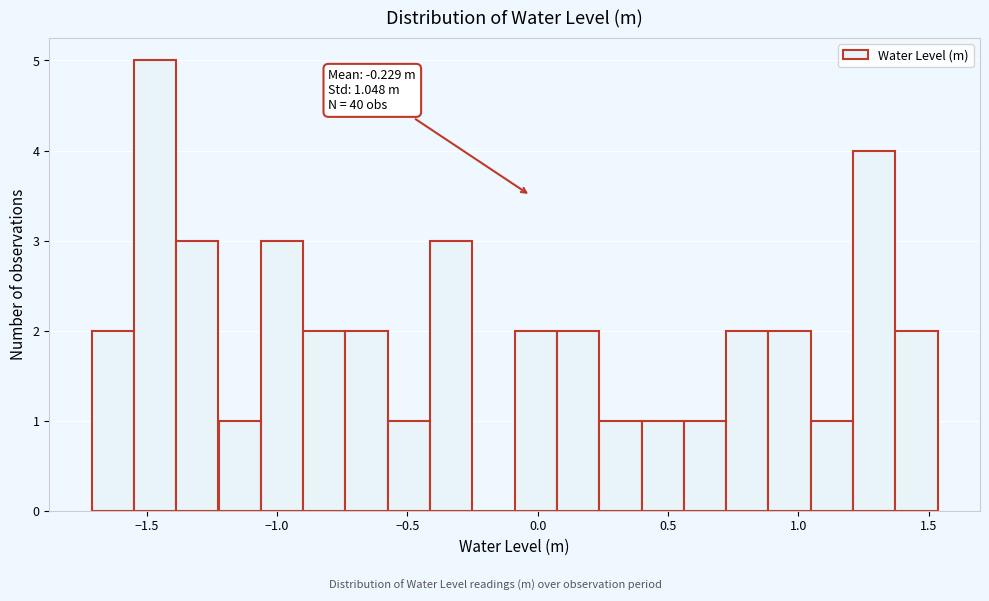

Read against the x-axis, roughly where is the centre of the tallest bar?

-1.45